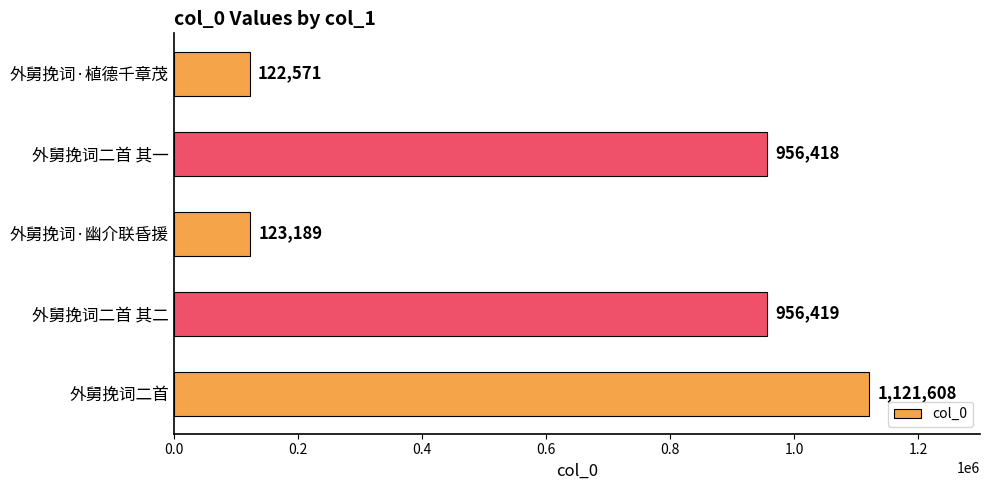

Read the value at 外舅挽词二首 其二.

956419